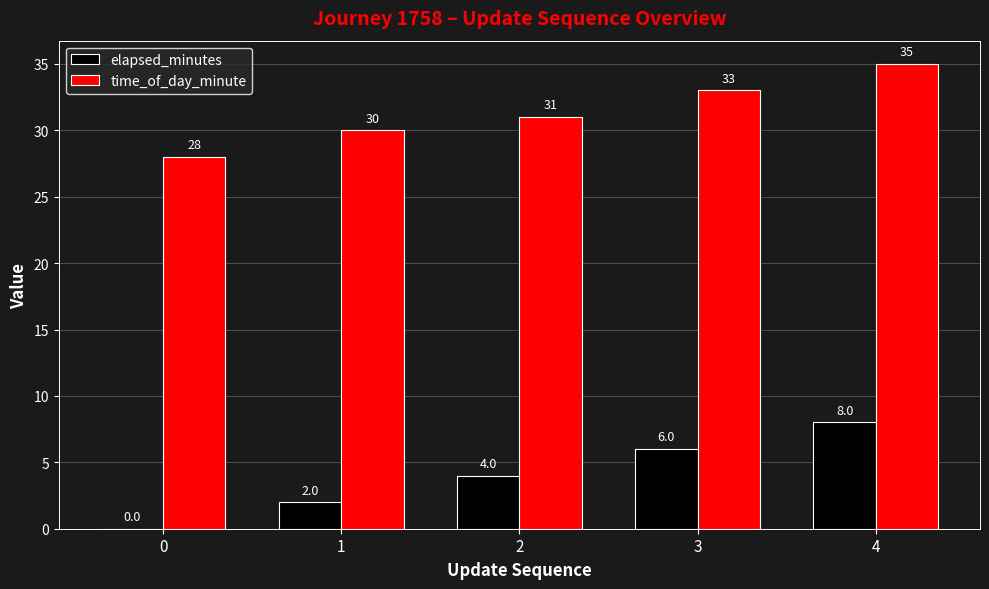

Is the value of elapsed_minutes at 4 greater than the value of time_of_day_minute at 0?

No